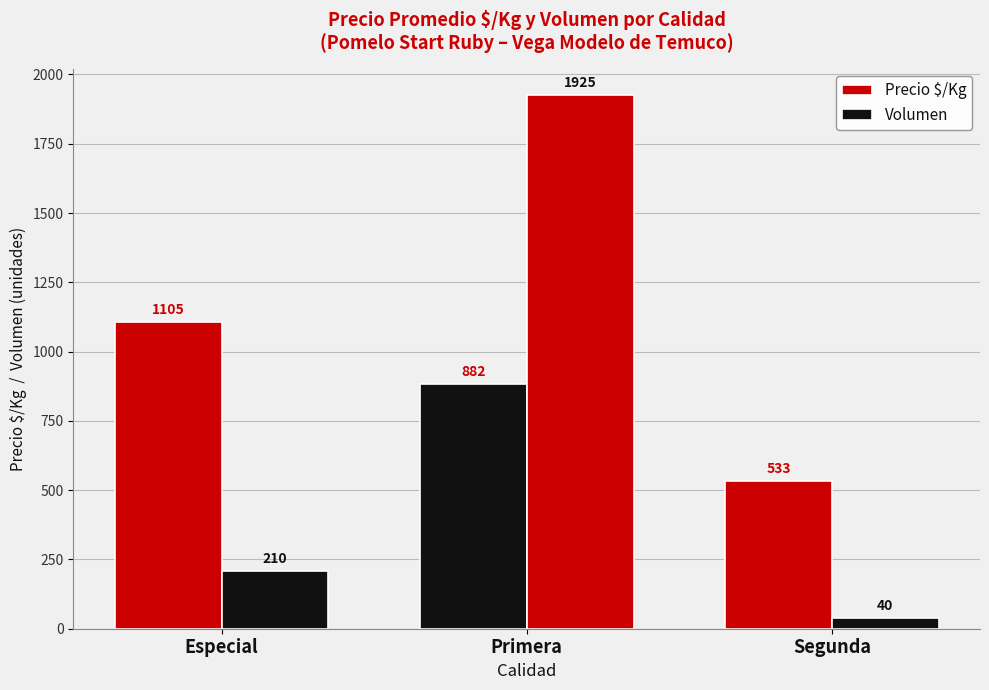

List the labels in order of Volumen value, largest first.

Primera, Especial, Segunda